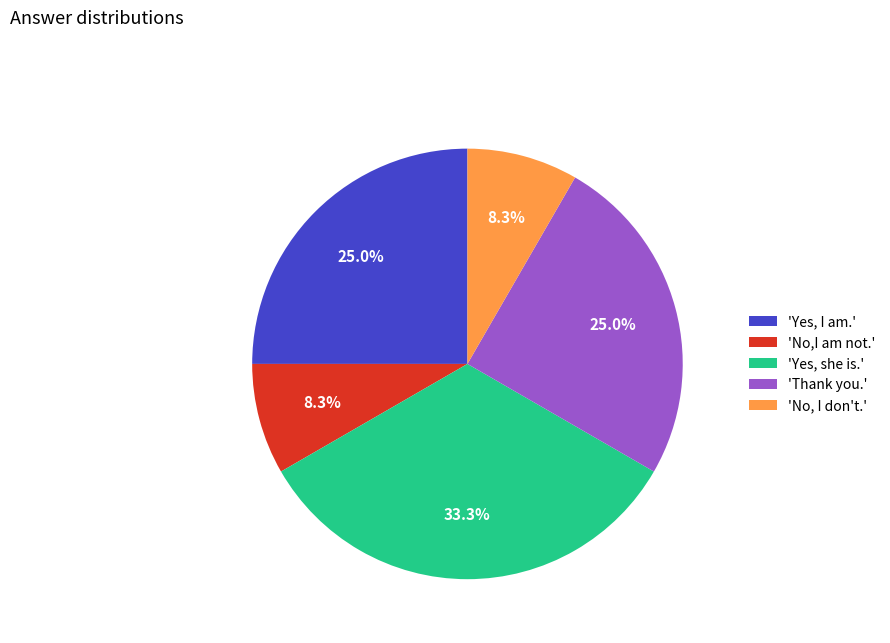

Combined, do 'Thank you.' and 'Yes, she is.' account for over 50%?

Yes